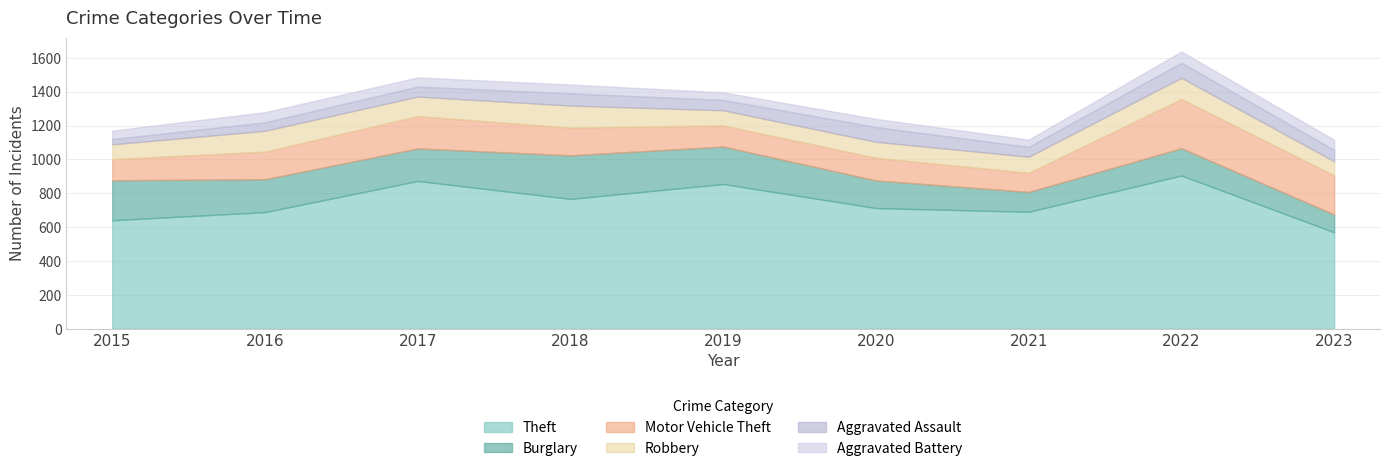

Reading left to right, list all the values displayed in this chart.

Theft: 2015=641	2016=689	2017=873	2018=767	2019=855	2020=713	2021=691	2022=905	2023=570
Burglary: 2015=236	2016=194	2017=192	2018=257	2019=221	2020=163	2021=117	2022=161	2023=105
Motor Vehicle Theft: 2015=125	2016=163	2017=191	2018=164	2019=125	2020=134	2021=113	2022=291	2023=231
Robbery: 2015=87	2016=123	2017=115	2018=130	2019=89	2020=94	2021=95	2022=125	2023=83
Aggravated Assault: 2015=31	2016=50	2017=59	2018=72	2019=61	2020=87	2021=58	2022=89	2023=67
Aggravated Battery: 2015=50	2016=60	2017=54	2018=52	2019=45	2020=48	2021=43	2022=66	2023=60